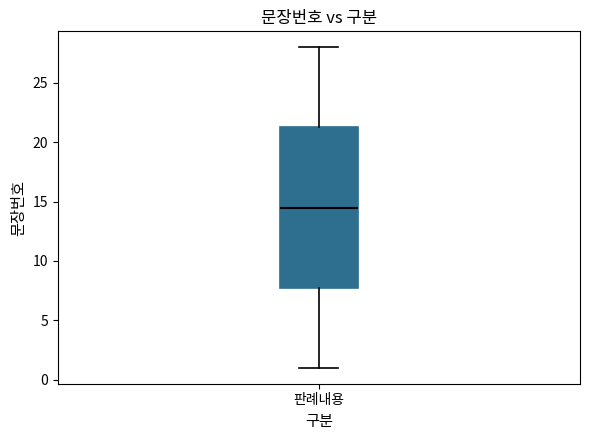

Read this box plot against the y-axis: the position of the median line, the range covered by the box, and the ends of both whiskers. The values are not printed on the chart, so give them approximately, as read against the axis.

median 14.5, box 8.0 to 21.5, whiskers 1.0 to 28.0